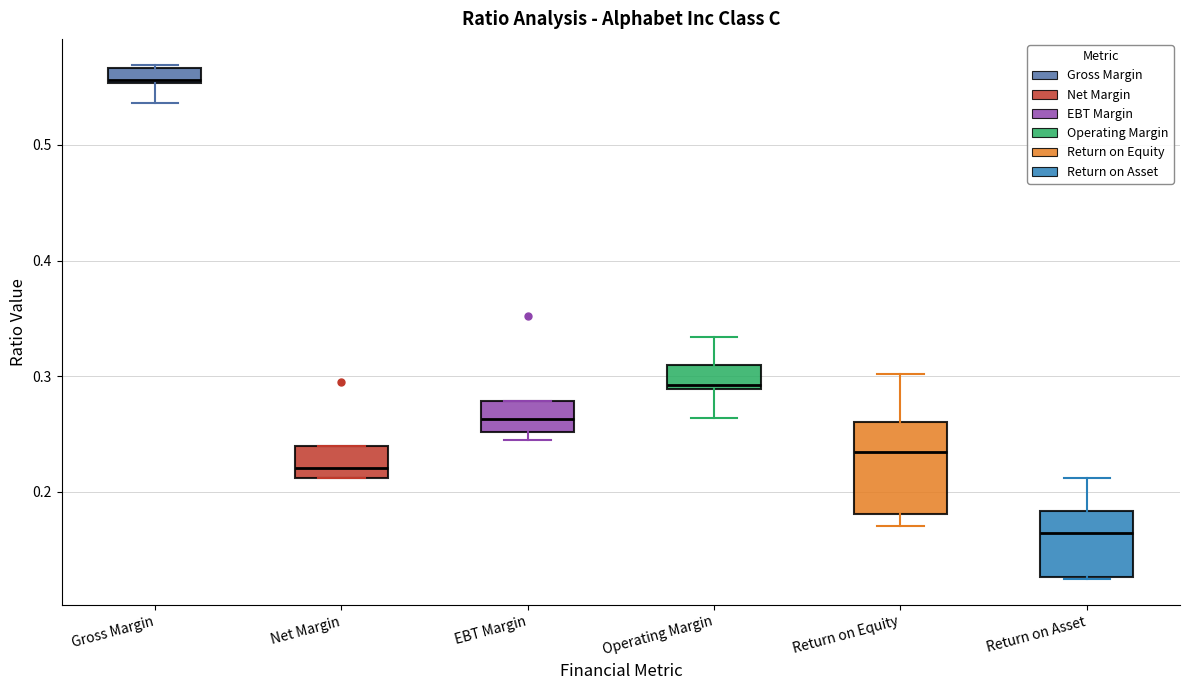

Comparing the boxes themselves (not the whiskers), which one is the tallest?

Return on Equity